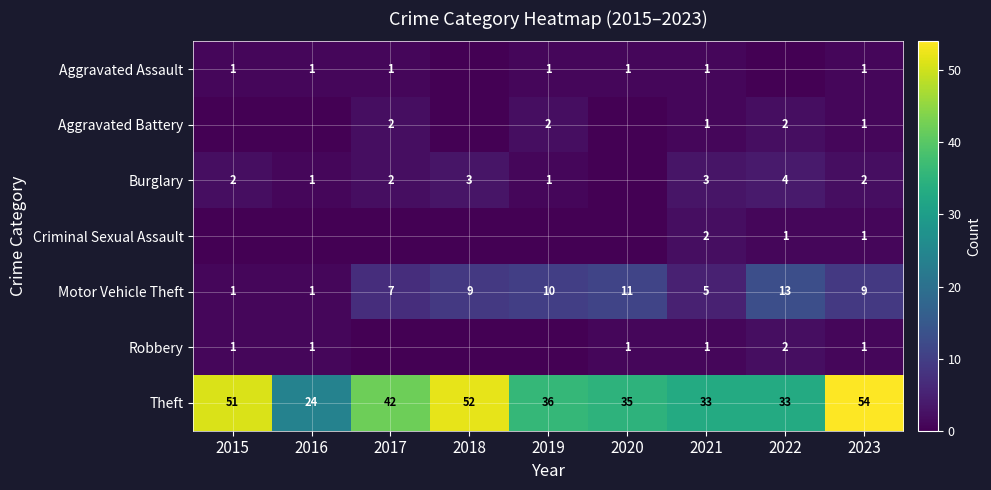

What is the sum of the Aggravated Assault values at 2017 and 2015?

2